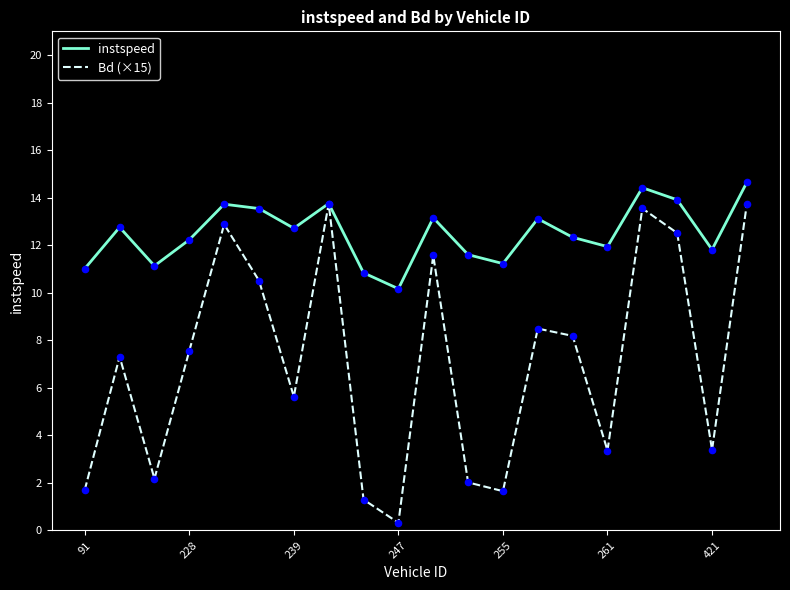

Which series has the largest total across all categories?

instspeed